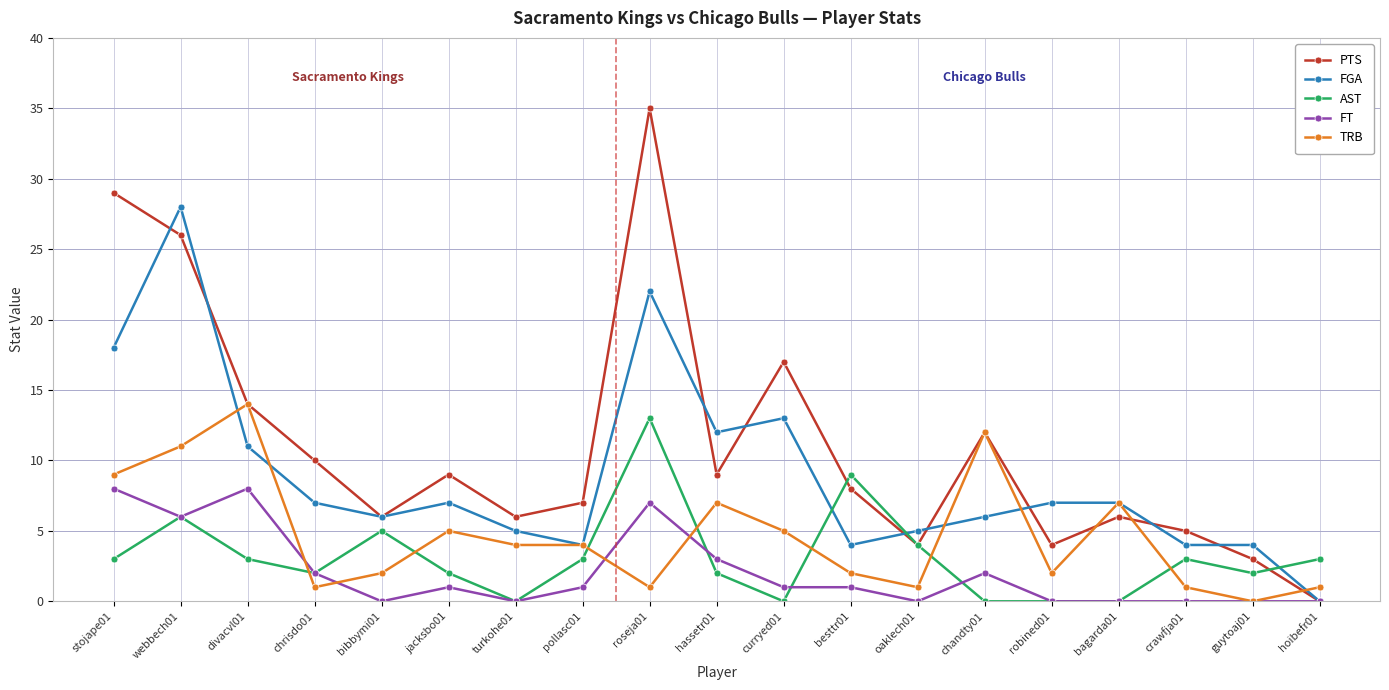

Which category has the highest value across all series?

roseja01